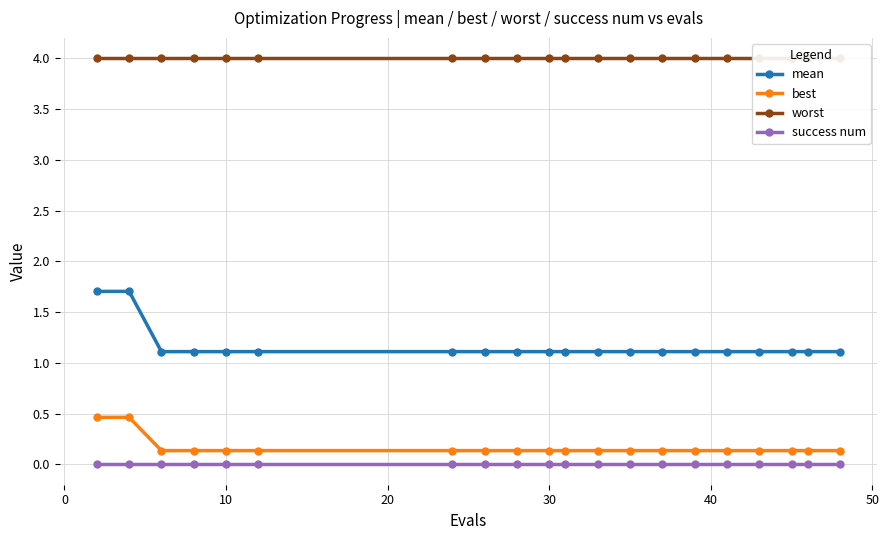

True or false: success num and mean cross at least once.

False